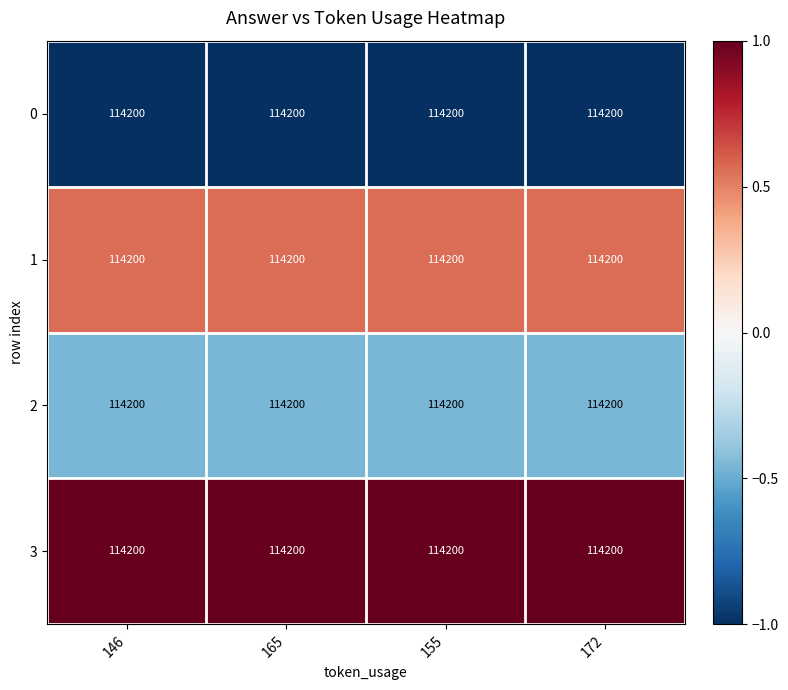

The 0 series shows -0.4 at 172. True or false?

False